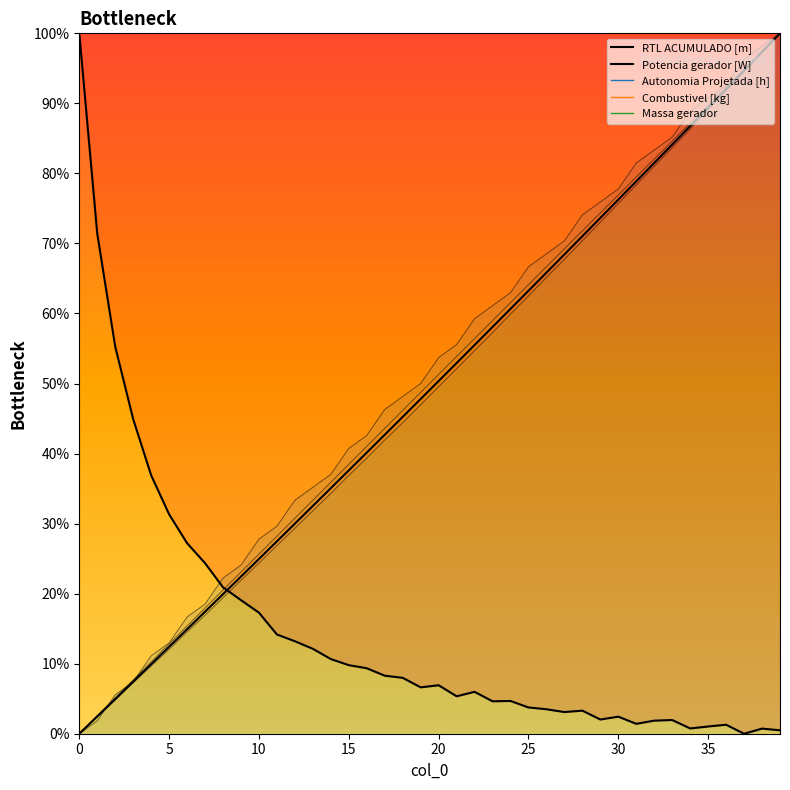

Does the chart have visible grid lines?

No